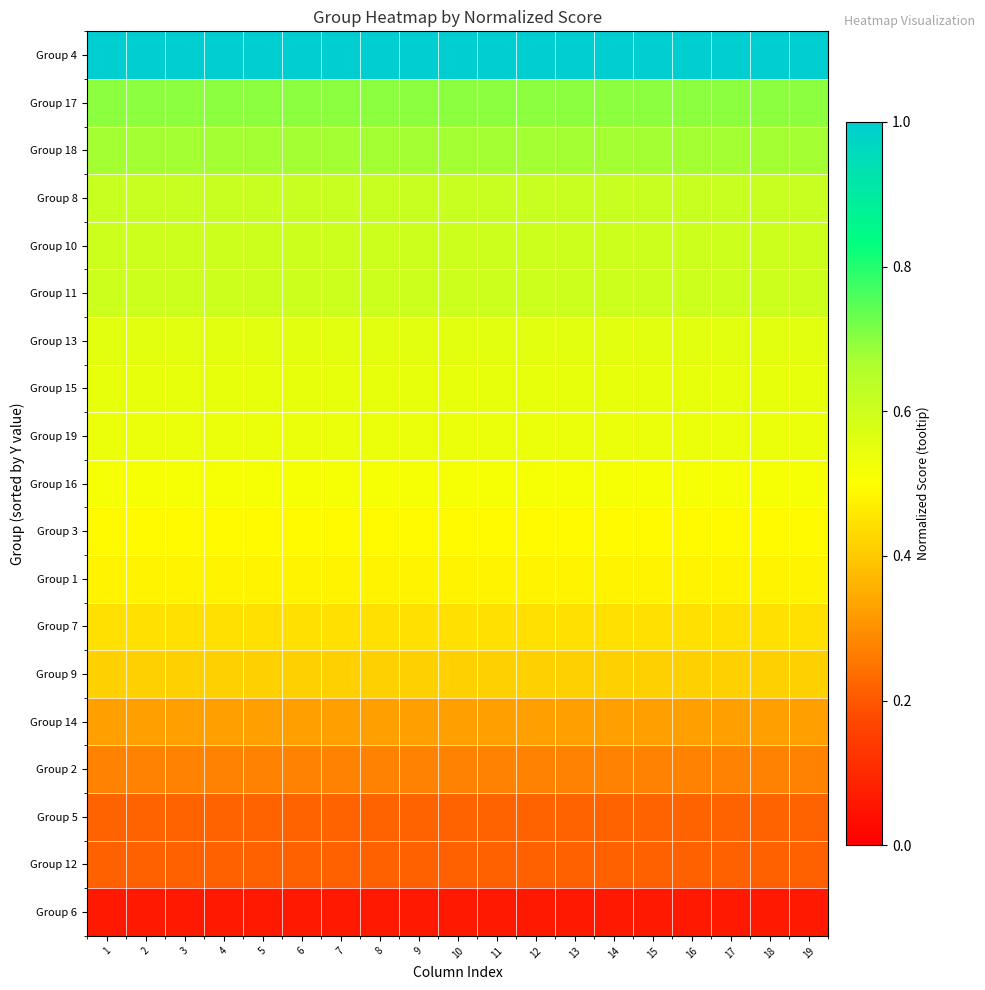

Reading right to left, extract all data points from this chart.

Group 6: 19=0.1	18=0.1	17=0.1	16=0.1	15=0.1	14=0.1	13=0.1	12=0.1	11=0.1	10=0.1	9=0.1	8=0.1	7=0.1	6=0.1	5=0.1	4=0.1	3=0.1	2=0.1	1=0.1
Group 12: 19=0.2	18=0.2	17=0.2	16=0.2	15=0.2	14=0.2	13=0.2	12=0.2	11=0.2	10=0.2	9=0.2	8=0.2	7=0.2	6=0.2	5=0.2	4=0.2	3=0.2	2=0.2	1=0.2
Group 5: 19=0.2	18=0.2	17=0.2	16=0.2	15=0.2	14=0.2	13=0.2	12=0.2	11=0.2	10=0.2	9=0.2	8=0.2	7=0.2	6=0.2	5=0.2	4=0.2	3=0.2	2=0.2	1=0.2
Group 2: 19=0.3	18=0.3	17=0.3	16=0.3	15=0.3	14=0.3	13=0.3	12=0.3	11=0.3	10=0.3	9=0.3	8=0.3	7=0.3	6=0.3	5=0.3	4=0.3	3=0.3	2=0.3	1=0.3
Group 14: 19=0.3	18=0.3	17=0.3	16=0.3	15=0.3	14=0.3	13=0.3	12=0.3	11=0.3	10=0.3	9=0.3	8=0.3	7=0.3	6=0.3	5=0.3	4=0.3	3=0.3	2=0.3	1=0.3
Group 9: 19=0.4	18=0.4	17=0.4	16=0.4	15=0.4	14=0.4	13=0.4	12=0.4	11=0.4	10=0.4	9=0.4	8=0.4	7=0.4	6=0.4	5=0.4	4=0.4	3=0.4	2=0.4	1=0.4
Group 7: 19=0.4	18=0.4	17=0.4	16=0.4	15=0.4	14=0.4	13=0.4	12=0.4	11=0.4	10=0.4	9=0.4	8=0.4	7=0.4	6=0.4	5=0.4	4=0.4	3=0.4	2=0.4	1=0.4
Group 1: 19=0.5	18=0.5	17=0.5	16=0.5	15=0.5	14=0.5	13=0.5	12=0.5	11=0.5	10=0.5	9=0.5	8=0.5	7=0.5	6=0.5	5=0.5	4=0.5	3=0.5	2=0.5	1=0.5
Group 3: 19=0.5	18=0.5	17=0.5	16=0.5	15=0.5	14=0.5	13=0.5	12=0.5	11=0.5	10=0.5	9=0.5	8=0.5	7=0.5	6=0.5	5=0.5	4=0.5	3=0.5	2=0.5	1=0.5
Group 16: 19=0.5	18=0.5	17=0.5	16=0.5	15=0.5	14=0.5	13=0.5	12=0.5	11=0.5	10=0.5	9=0.5	8=0.5	7=0.5	6=0.5	5=0.5	4=0.5	3=0.5	2=0.5	1=0.5
Group 19: 19=0.5	18=0.5	17=0.5	16=0.5	15=0.5	14=0.5	13=0.5	12=0.5	11=0.5	10=0.5	9=0.5	8=0.5	7=0.5	6=0.5	5=0.5	4=0.5	3=0.5	2=0.5	1=0.5
Group 15: 19=0.5	18=0.5	17=0.5	16=0.5	15=0.5	14=0.5	13=0.5	12=0.5	11=0.5	10=0.5	9=0.5	8=0.5	7=0.5	6=0.5	5=0.5	4=0.5	3=0.5	2=0.5	1=0.5
Group 13: 19=0.6	18=0.6	17=0.6	16=0.6	15=0.6	14=0.6	13=0.6	12=0.6	11=0.6	10=0.6	9=0.6	8=0.6	7=0.6	6=0.6	5=0.6	4=0.6	3=0.6	2=0.6	1=0.6
Group 11: 19=0.6	18=0.6	17=0.6	16=0.6	15=0.6	14=0.6	13=0.6	12=0.6	11=0.6	10=0.6	9=0.6	8=0.6	7=0.6	6=0.6	5=0.6	4=0.6	3=0.6	2=0.6	1=0.6
Group 10: 19=0.6	18=0.6	17=0.6	16=0.6	15=0.6	14=0.6	13=0.6	12=0.6	11=0.6	10=0.6	9=0.6	8=0.6	7=0.6	6=0.6	5=0.6	4=0.6	3=0.6	2=0.6	1=0.6
Group 8: 19=0.6	18=0.6	17=0.6	16=0.6	15=0.6	14=0.6	13=0.6	12=0.6	11=0.6	10=0.6	9=0.6	8=0.6	7=0.6	6=0.6	5=0.6	4=0.6	3=0.6	2=0.6	1=0.6
Group 18: 19=0.7	18=0.7	17=0.7	16=0.7	15=0.7	14=0.7	13=0.7	12=0.7	11=0.7	10=0.7	9=0.7	8=0.7	7=0.7	6=0.7	5=0.7	4=0.7	3=0.7	2=0.7	1=0.7
Group 17: 19=0.7	18=0.7	17=0.7	16=0.7	15=0.7	14=0.7	13=0.7	12=0.7	11=0.7	10=0.7	9=0.7	8=0.7	7=0.7	6=0.7	5=0.7	4=0.7	3=0.7	2=0.7	1=0.7
Group 4: 19=1.0	18=1.0	17=1.0	16=1.0	15=1.0	14=1.0	13=1.0	12=1.0	11=1.0	10=1.0	9=1.0	8=1.0	7=1.0	6=1.0	5=1.0	4=1.0	3=1.0	2=1.0	1=1.0